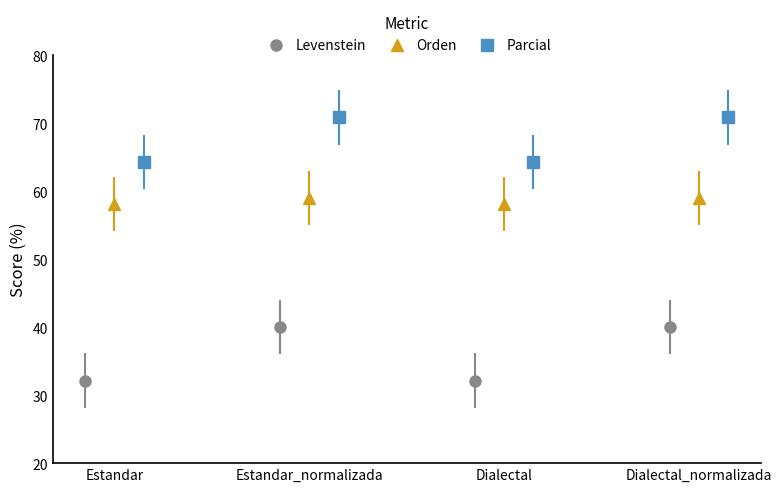

List the series in order of their overall mean, highest first.

Parcial, Orden, Levenstein